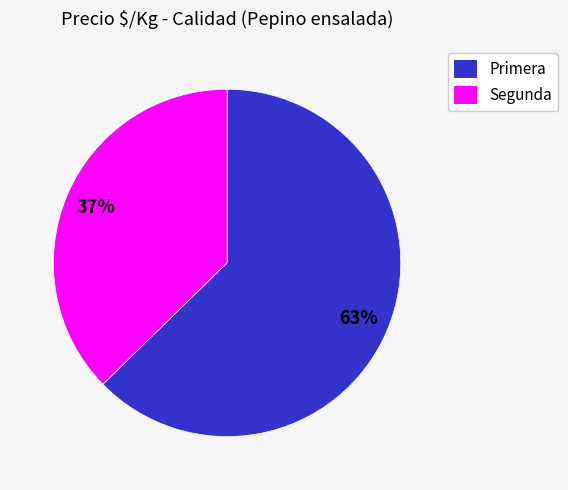

Is it true that Segunda is 32% of the pie?

False